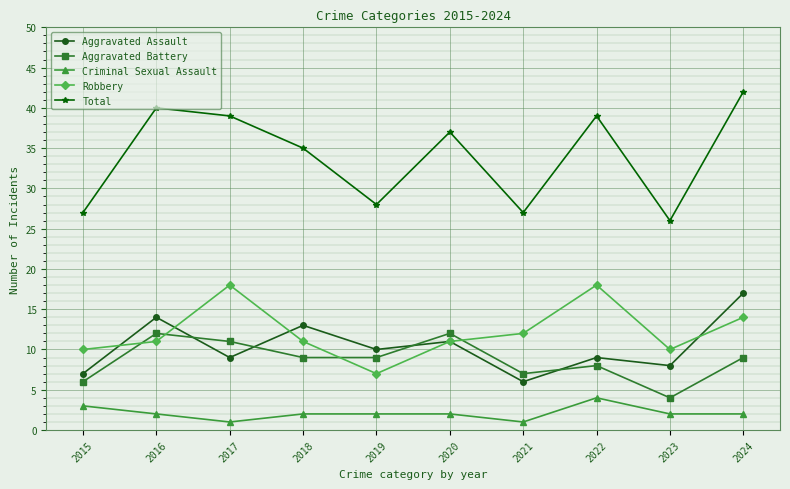

What is the sum of the Criminal Sexual Assault values at 2020 and 2016?

4